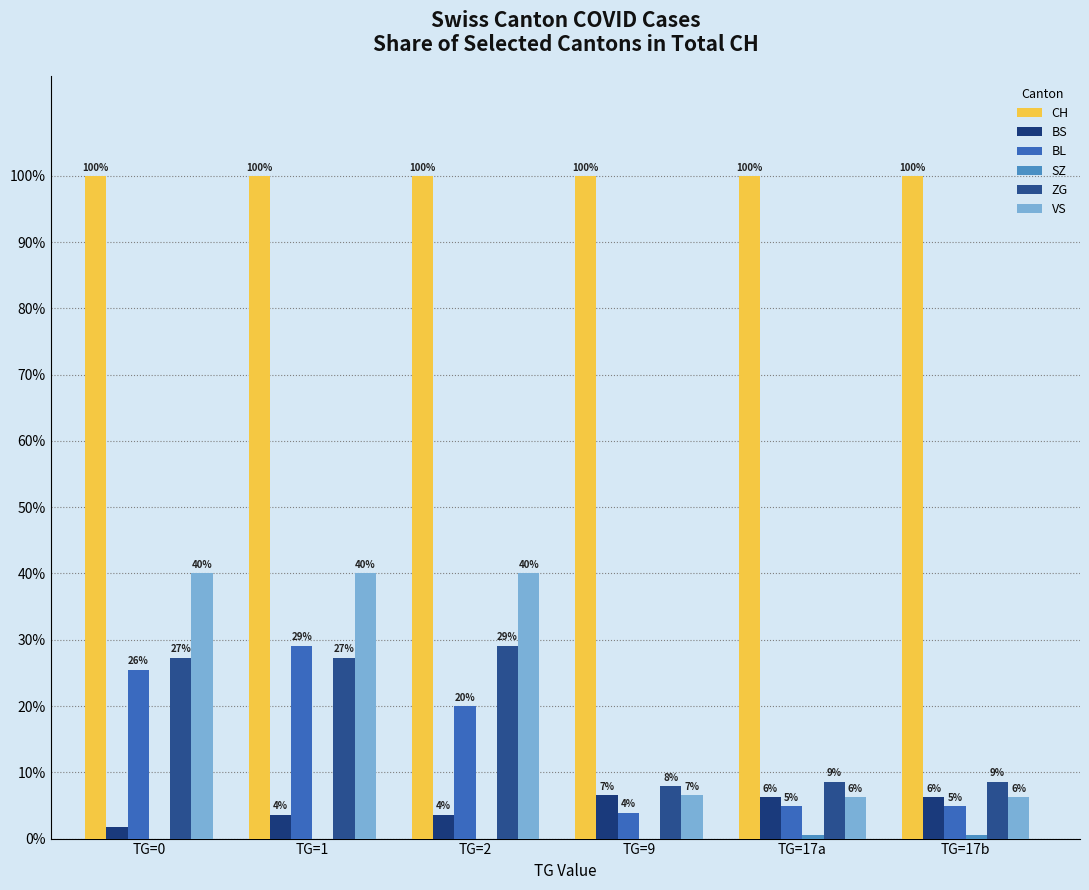

How many groups of bars are there?

6